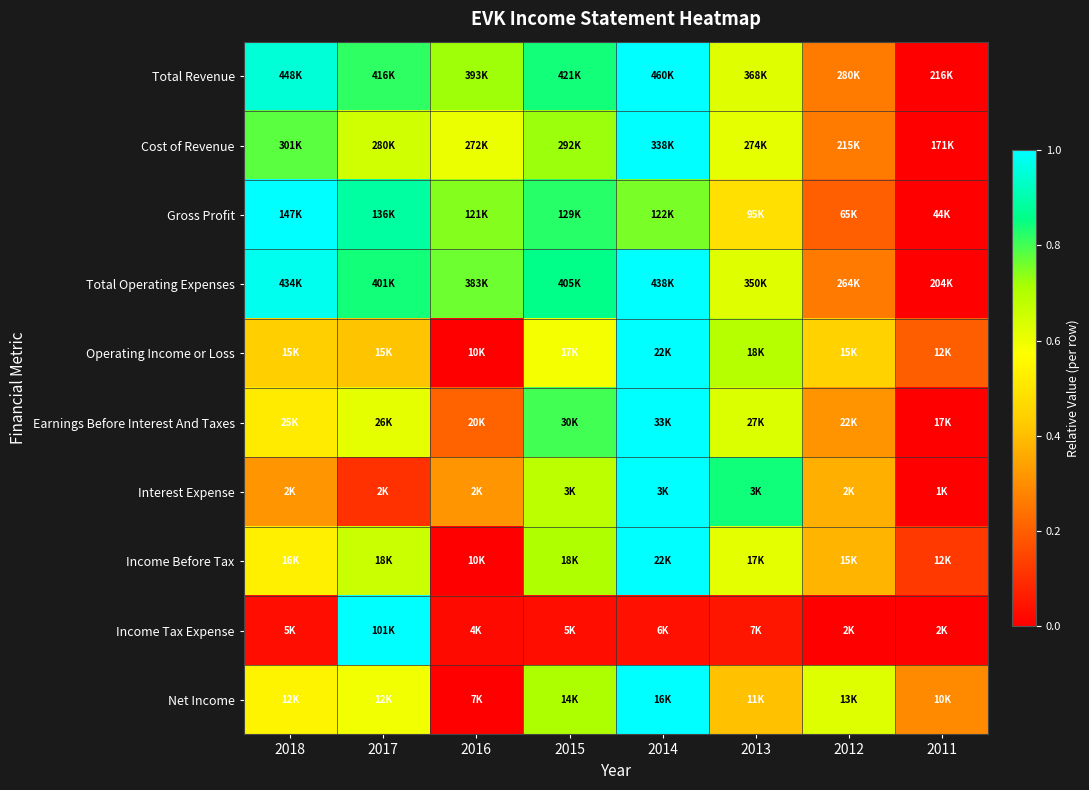

Which series has the widest spread of values?

Total Revenue